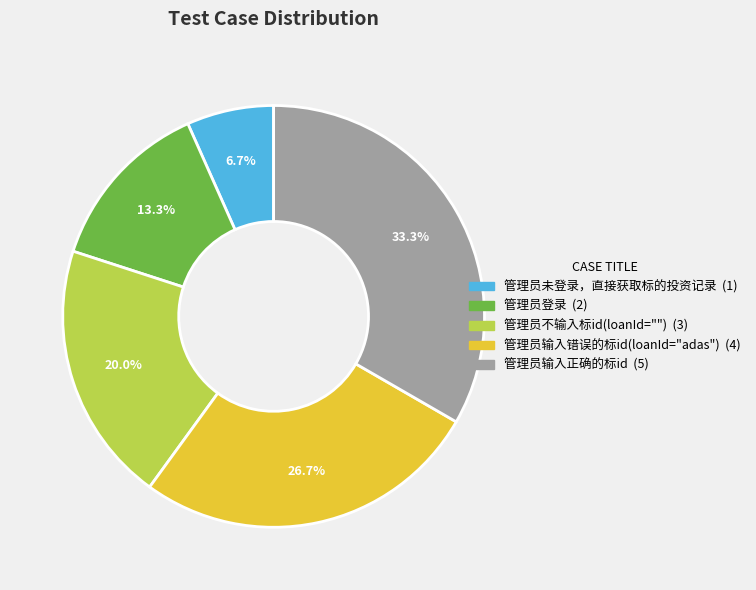

What percentage do 管理员不输入标id(loanId="") and 管理员输入错误的标id(loanId="adas") together represent?

46.7%